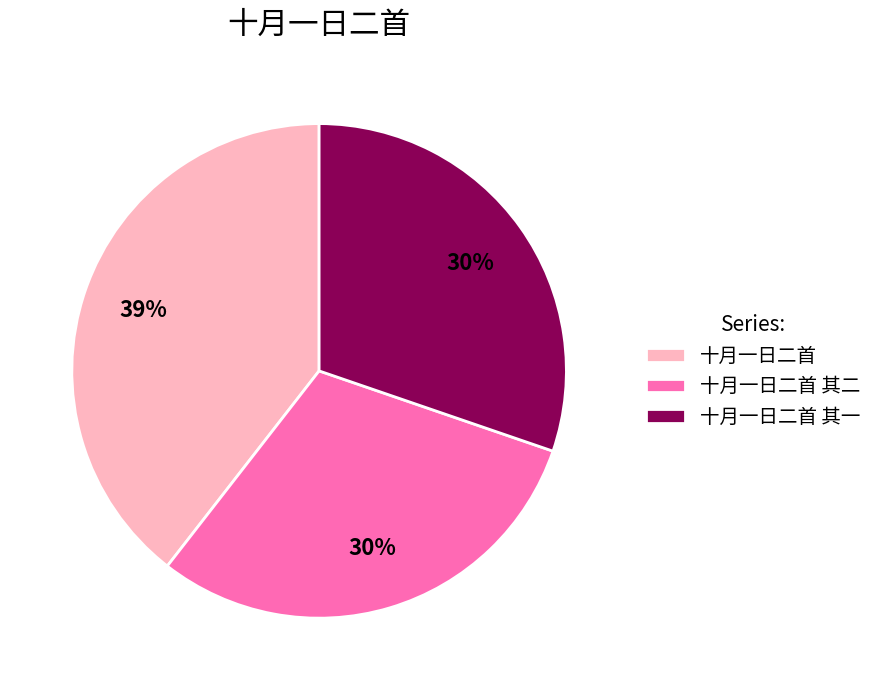

Which has a higher value, 十月一日二首 其一 or 十月一日二首?

十月一日二首